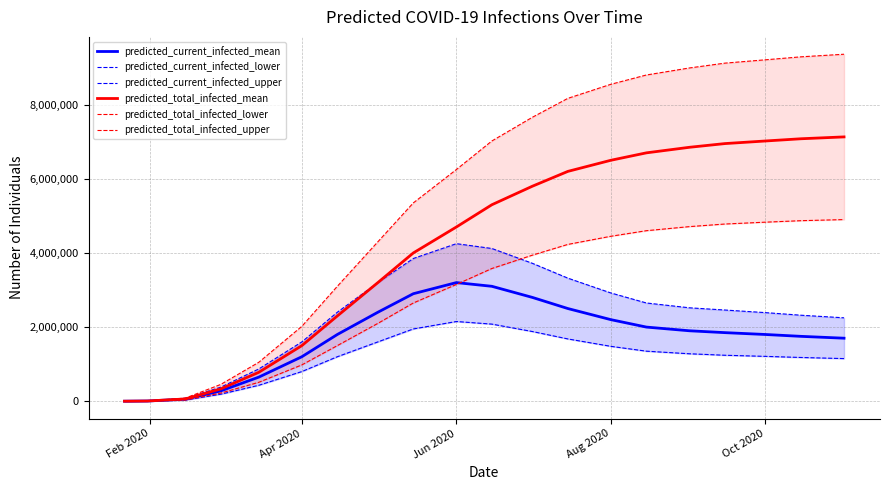

Rank the series by their maximum value, from lowest to highest.

predicted_current_infected_lower, predicted_current_infected_mean, predicted_current_infected_upper, predicted_total_infected_lower, predicted_total_infected_mean, predicted_total_infected_upper